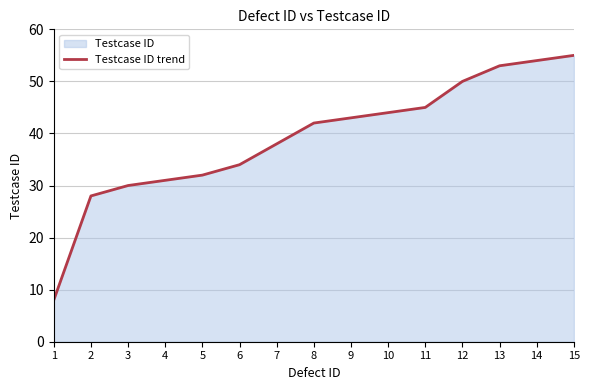

List the labels in order of value, largest first.

15, 14, 13, 12, 11, 10, 9, 8, 7, 6, 5, 4, 3, 2, 1